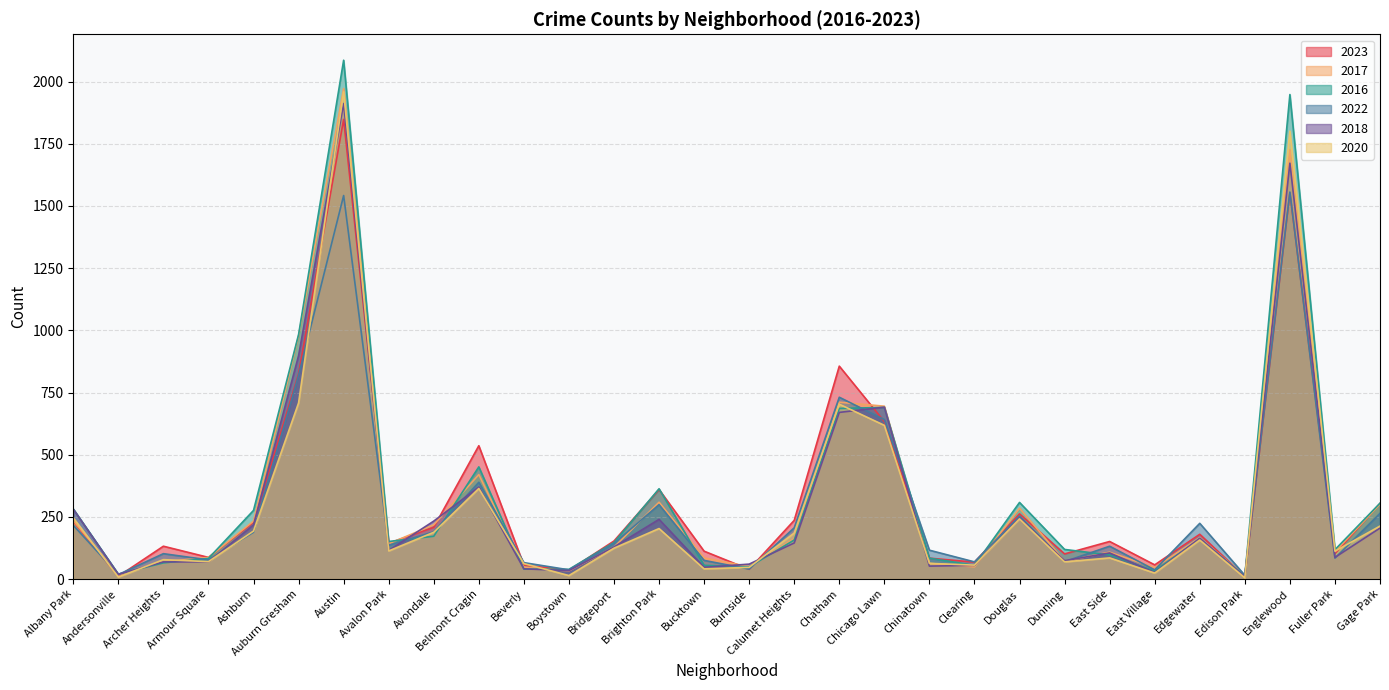

Which has a higher value, Beverly or Ashburn?

Ashburn